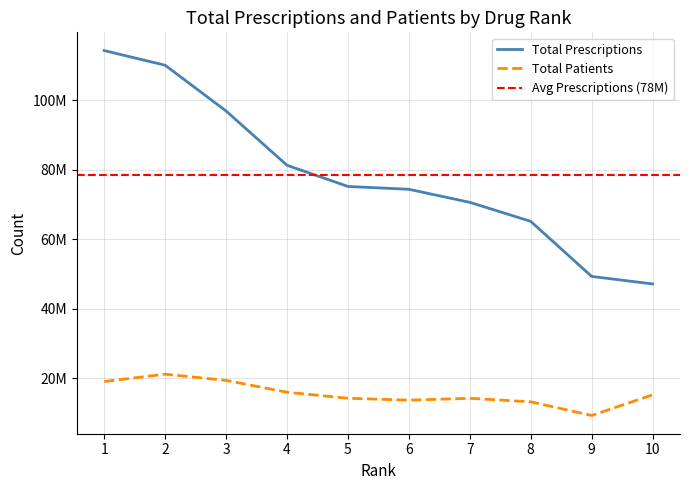

At which label does Total Patients first exceed 15169742?

1